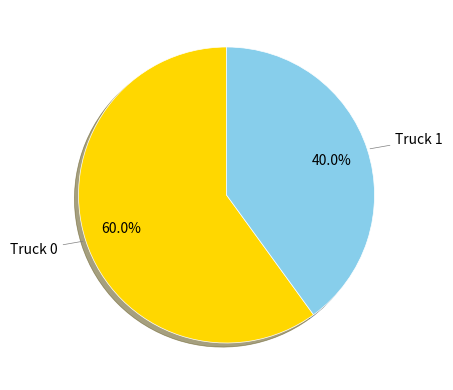

True or false: Truck 1 accounts for 40% of the total.

True